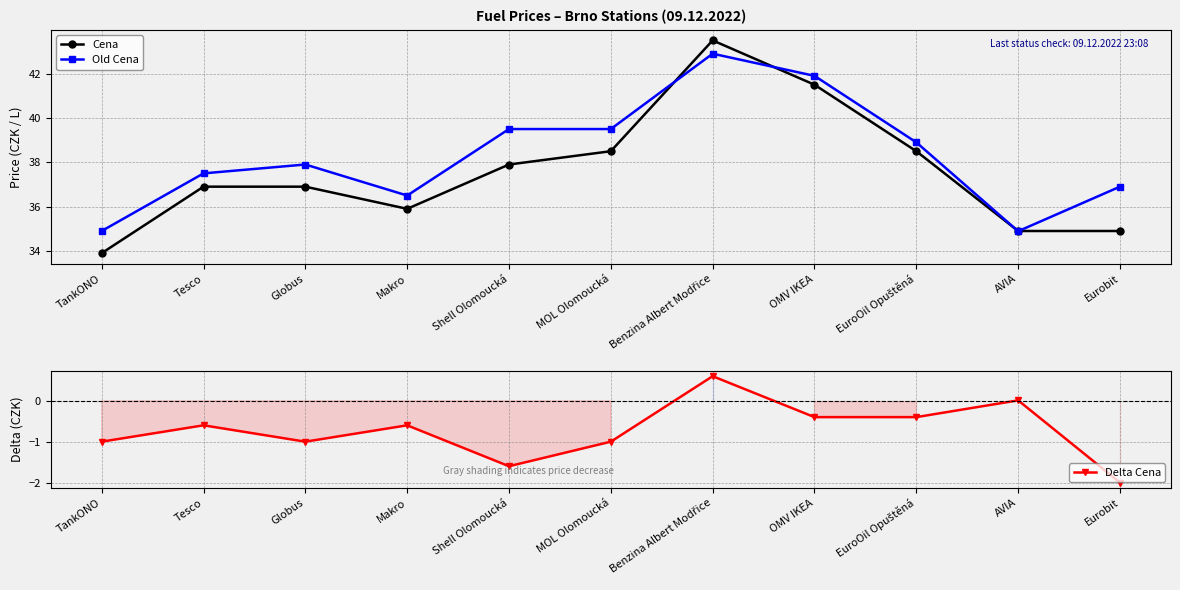

What is the difference between the maximum and minimum values in the Old Cena series?

8.0